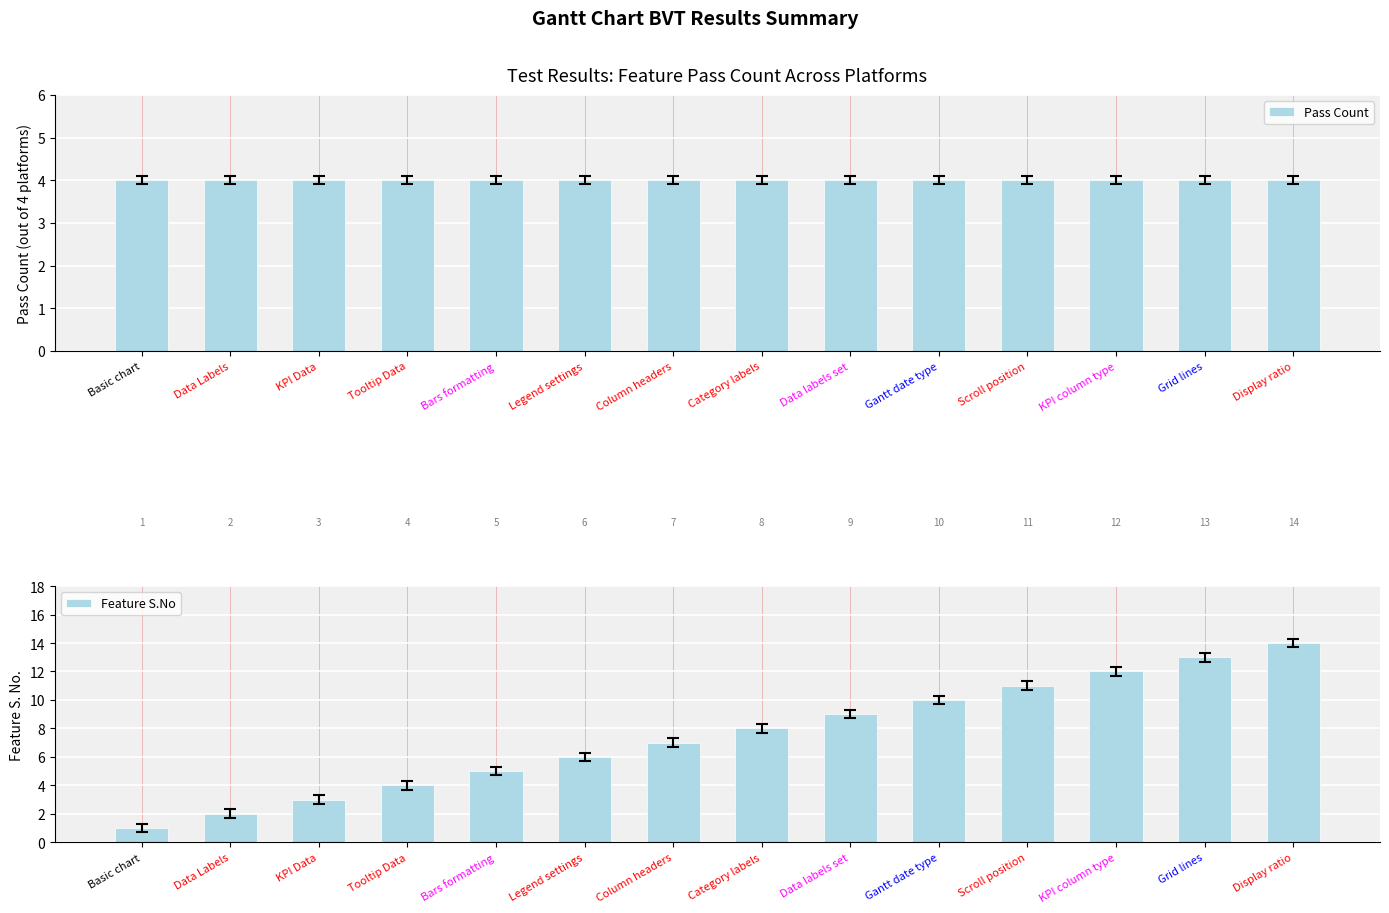

List the series in order of their overall mean, lowest first.

Pass Count, Feature S.No